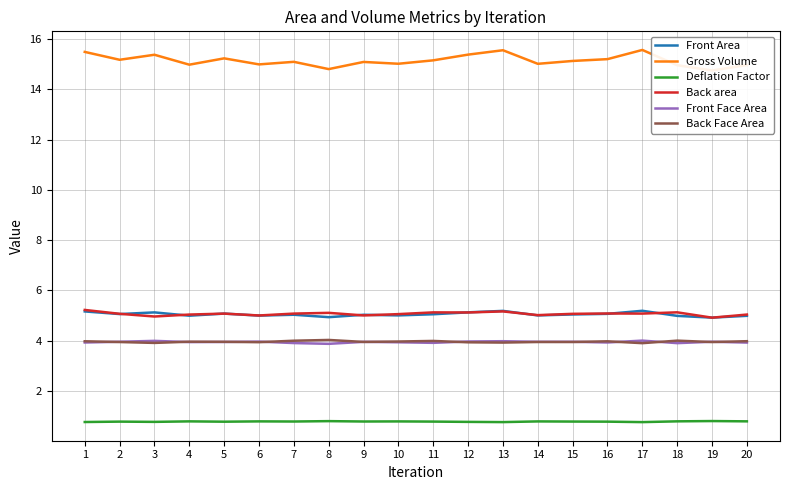

Which category has the highest value in the Front Area series?

17